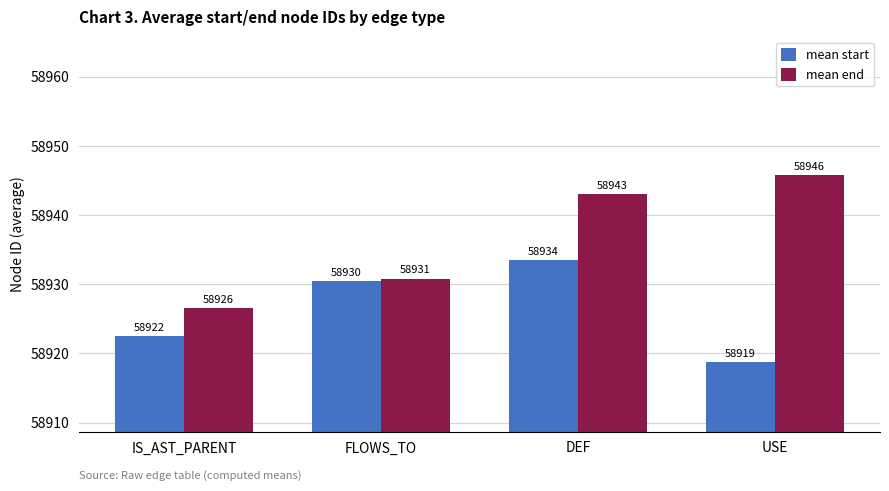

What is the approximate value of mean end at FLOWS_TO?

58930.8